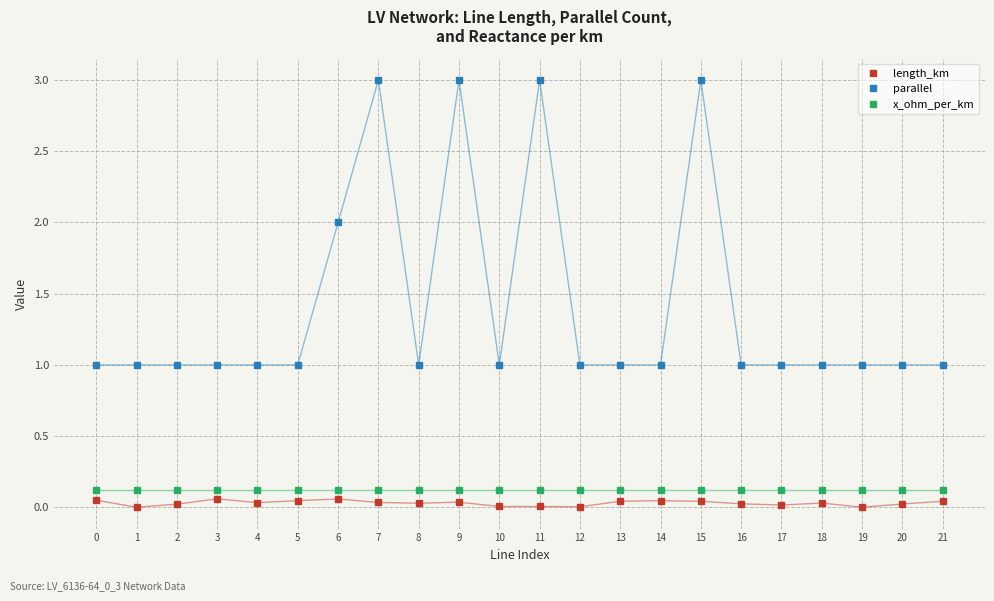

Which series has the widest spread of values?

parallel